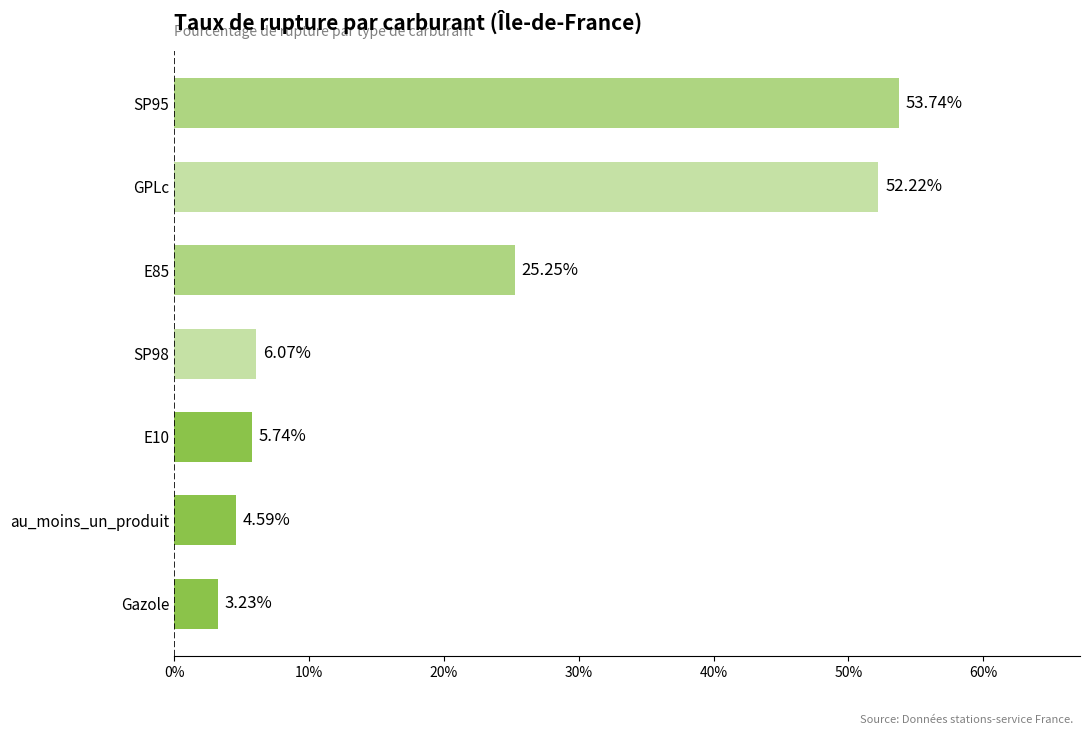

What is the sum of the values at au_moins_un_produit and E10?

10.3